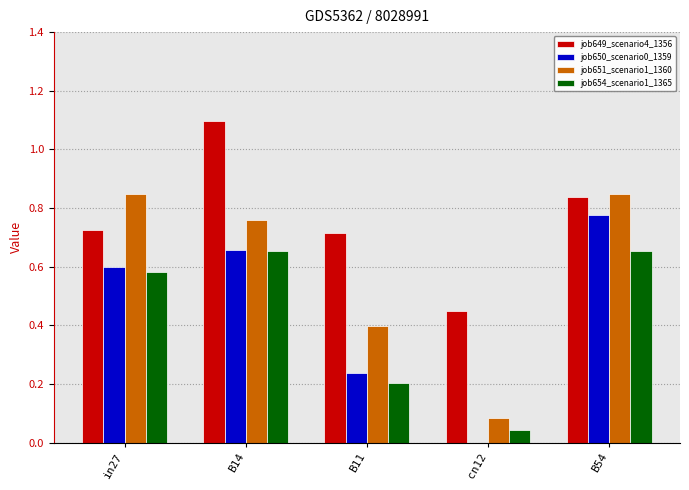

What is the greatest value displayed?

1.1